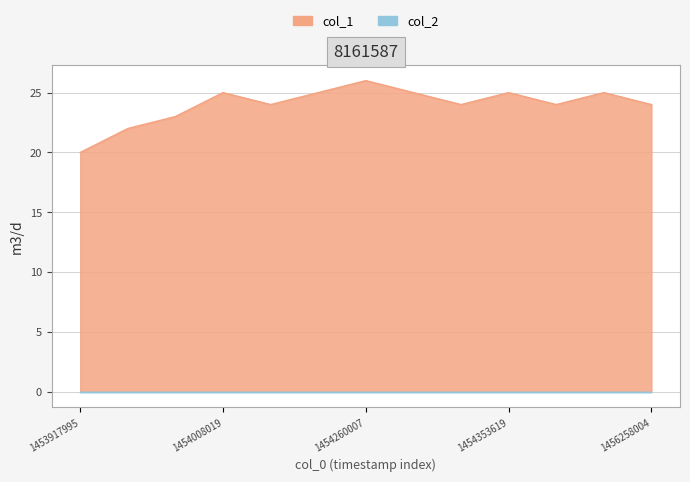

Reading left to right, what are all the values shown in this chart?

20	22	23	25	24	25	26	25	24	25	24	25	24